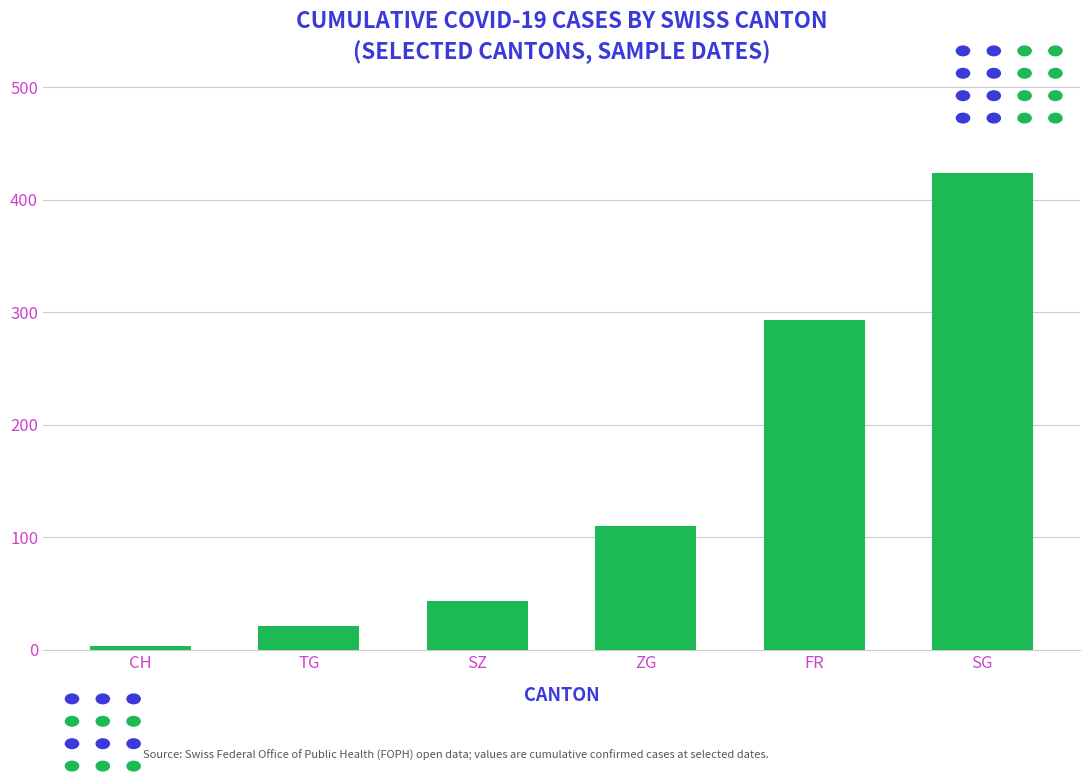

What is the smallest value displayed?

3